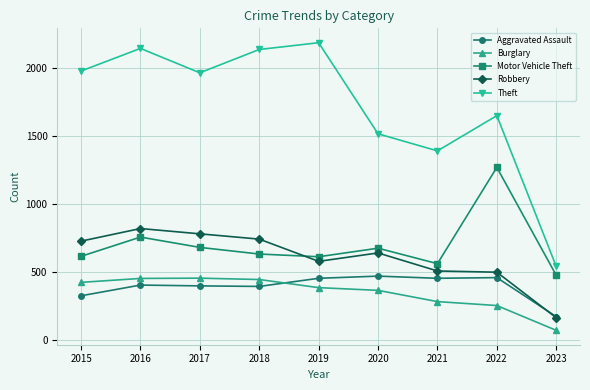

True or false: Aggravated Assault has more than 0 points higher than both neighbors.

True